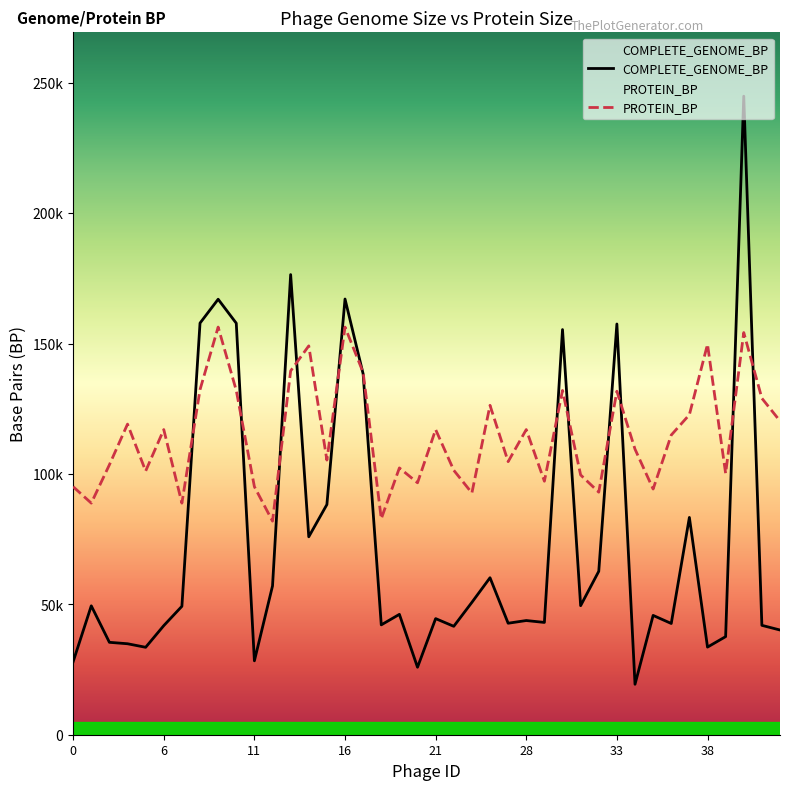

What is the total value across all series at 22?

142972